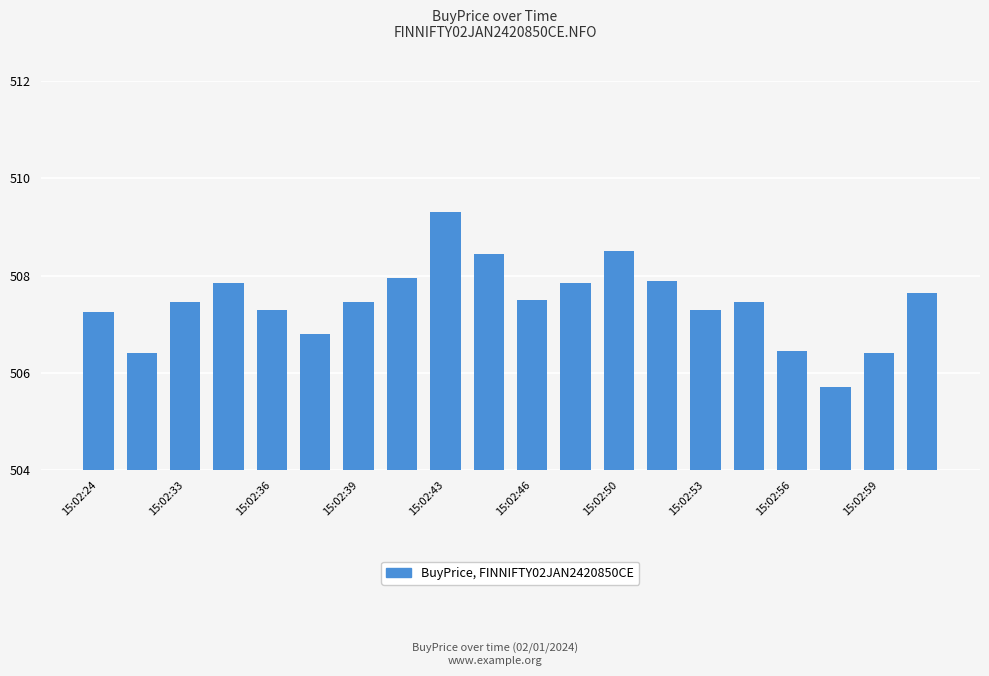

What is the difference between the maximum and minimum values?

3.6